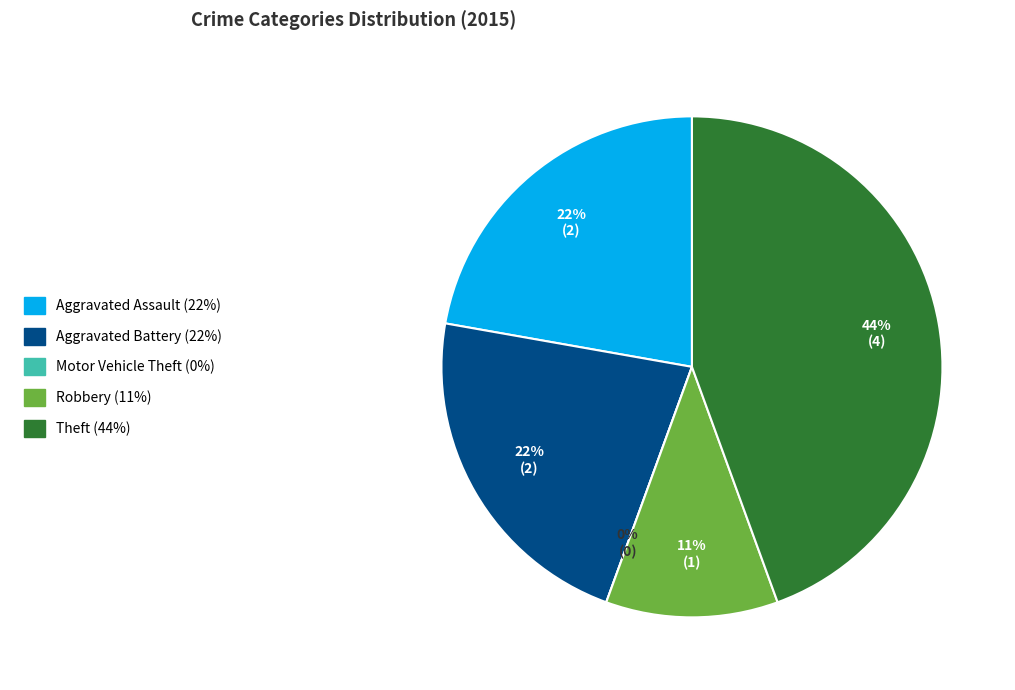

What percentage do Motor Vehicle Theft and Robbery together represent?

11.1%